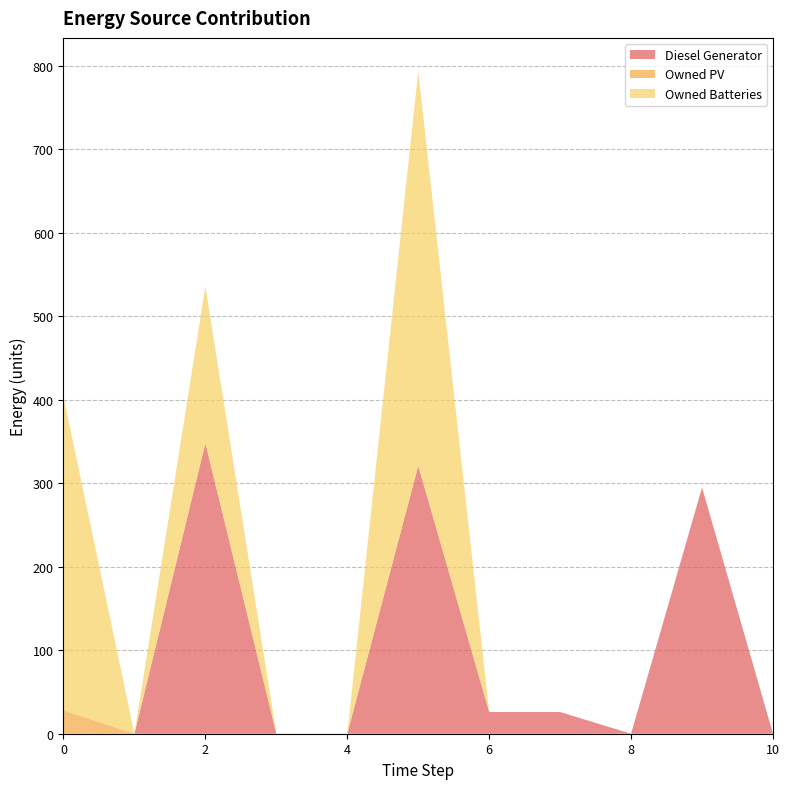

Reading left to right, transcribe all the data shown in this chart.

Diesel Generator: 0	0	348	0	0	321	26	26	0	295	0
Owned PV: 28	0	0	0	0	0	0	0	0	0	0
Owned Batteries: 376	0	188	0	0	473	0	0	0	0	0